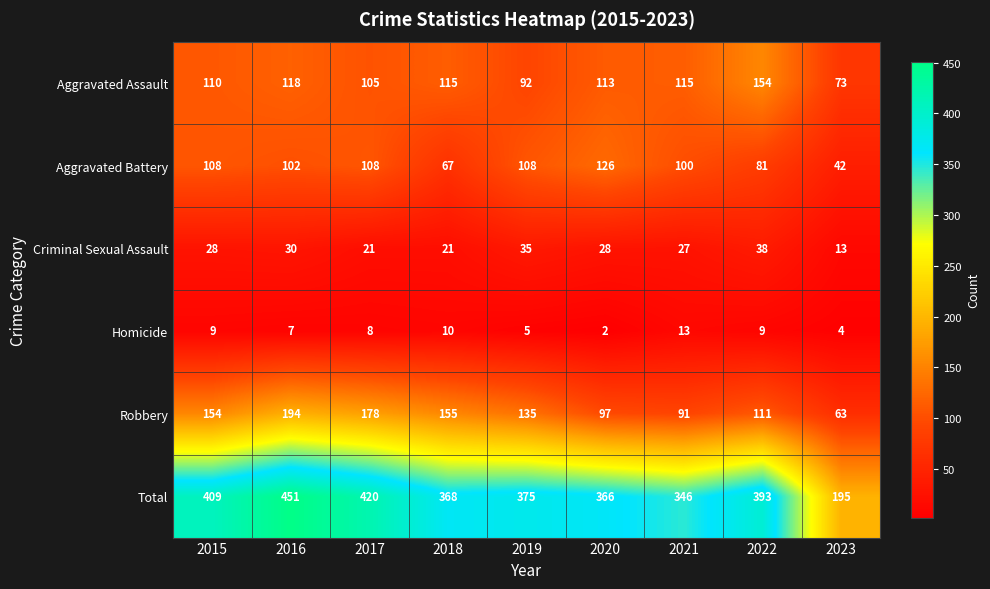

True or false: Robbery has a value of 93 at 2018.

False